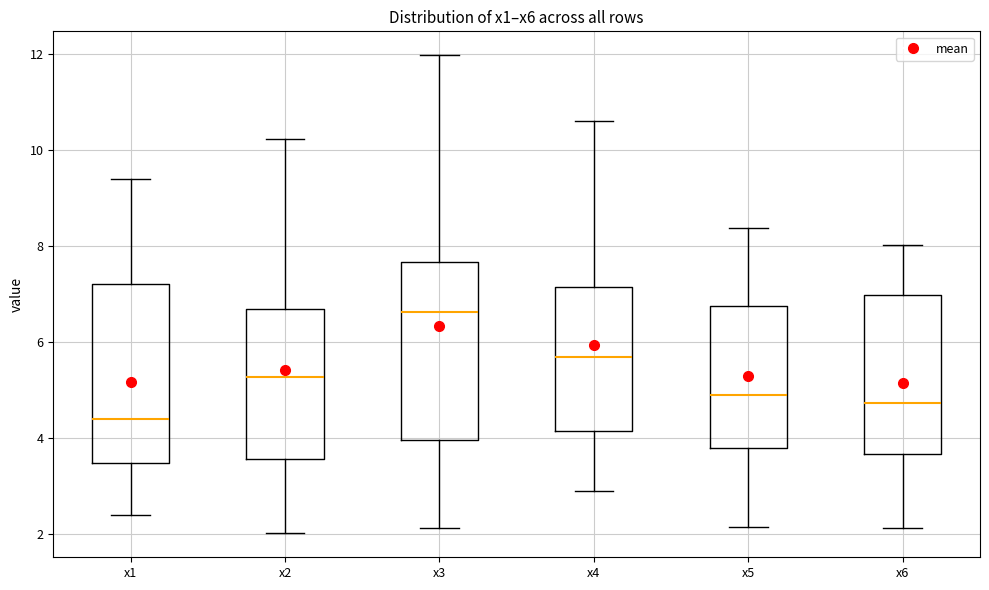

Reading left to right, transcribe this box plot: for each box, give where its median line is, the range the box spans, and where its two whiskers end, as read against the y-axis. The values are not printed on the chart, so give them approximately, as read against the axis.

x1: median 4.4, box 3.4 to 7.2, whiskers 2.4 to 9.4
x2: median 5.2, box 3.6 to 6.6, whiskers 2.0 to 10.2
x3: median 6.6, box 4.0 to 7.6, whiskers 2.2 to 12.0
x4: median 5.6, box 4.2 to 7.2, whiskers 2.8 to 10.6
x5: median 5.0, box 3.8 to 6.8, whiskers 2.2 to 8.4
x6: median 4.8, box 3.6 to 7.0, whiskers 2.2 to 8.0